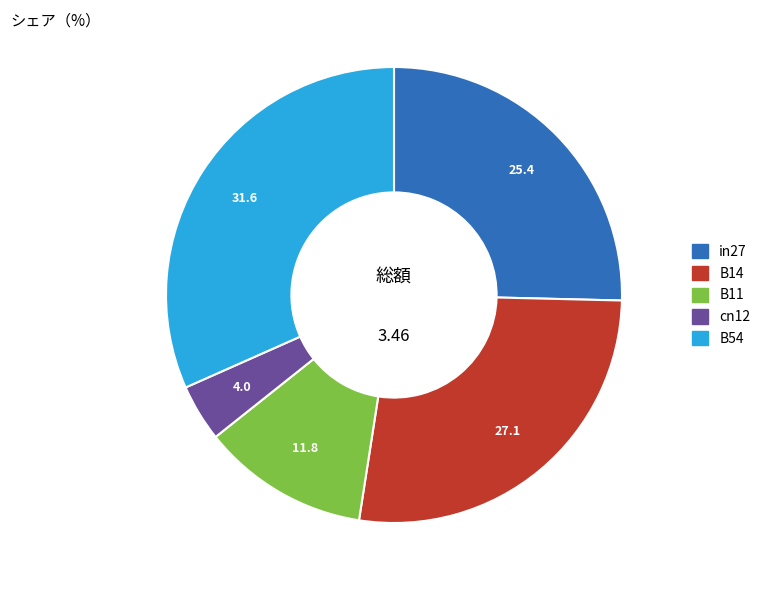

Rank the categories by value from highest to lowest.

B54, B14, in27, B11, cn12